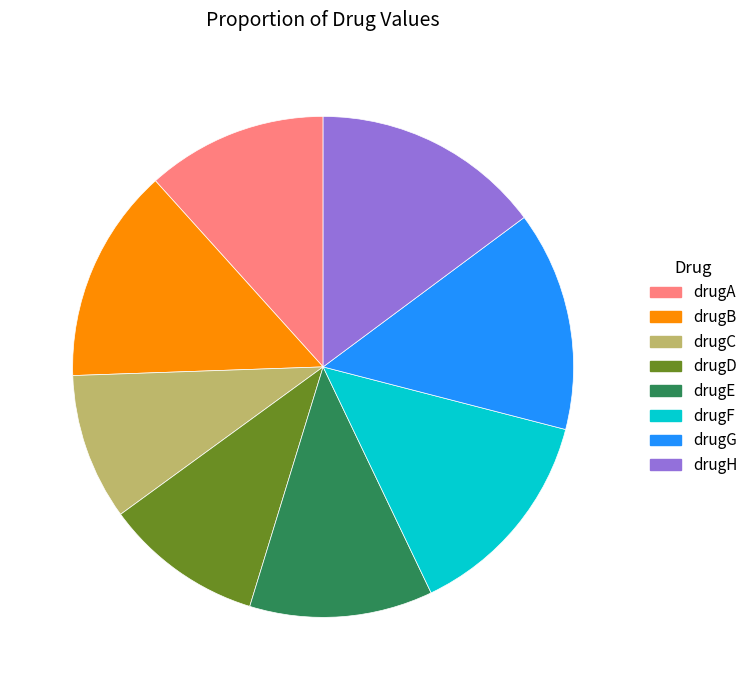

True or false: drugC accounts for 1% of the total.

False